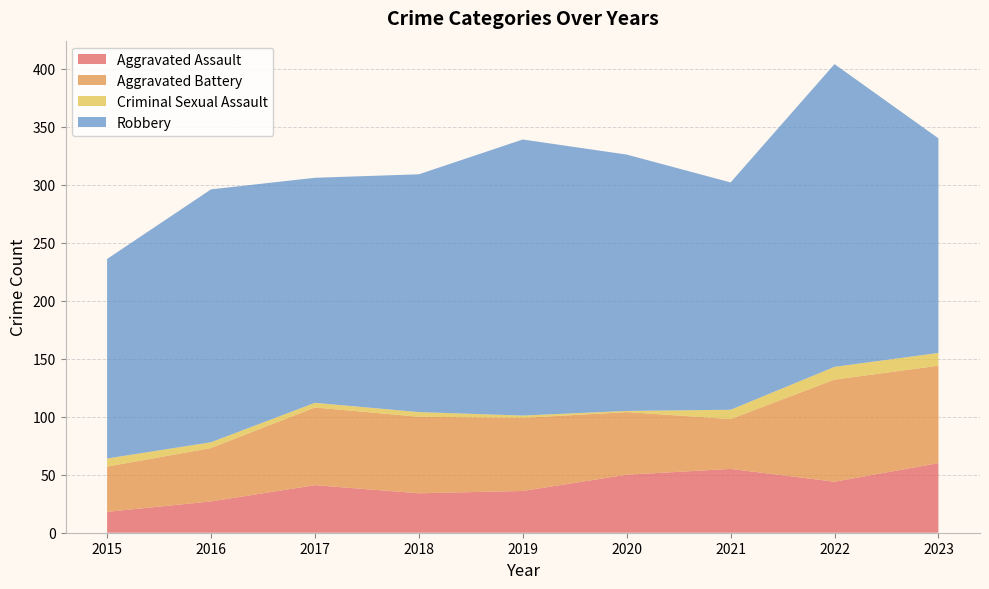

Reading left to right, extract all data points from this chart.

Aggravated Assault: 2015=18	2016=27	2017=41	2018=34	2019=36	2020=50	2021=55	2022=44	2023=60
Aggravated Battery: 2015=39	2016=46	2017=67	2018=66	2019=63	2020=54	2021=43	2022=88	2023=84
Criminal Sexual Assault: 2015=7	2016=5	2017=4	2018=4	2019=2	2020=1	2021=8	2022=11	2023=11
Robbery: 2015=172	2016=218	2017=194	2018=205	2019=238	2020=221	2021=196	2022=261	2023=185
Total: 2015=236	2016=296	2017=306	2018=309	2019=339	2020=328	2021=302	2022=405	2023=342